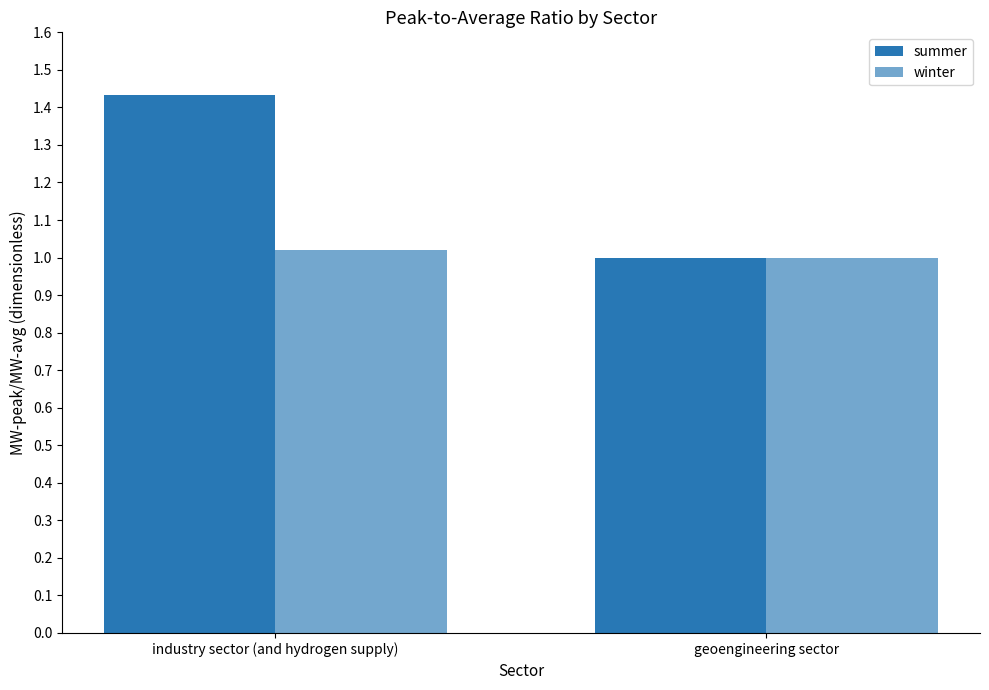

How many bars are there in each group?

2